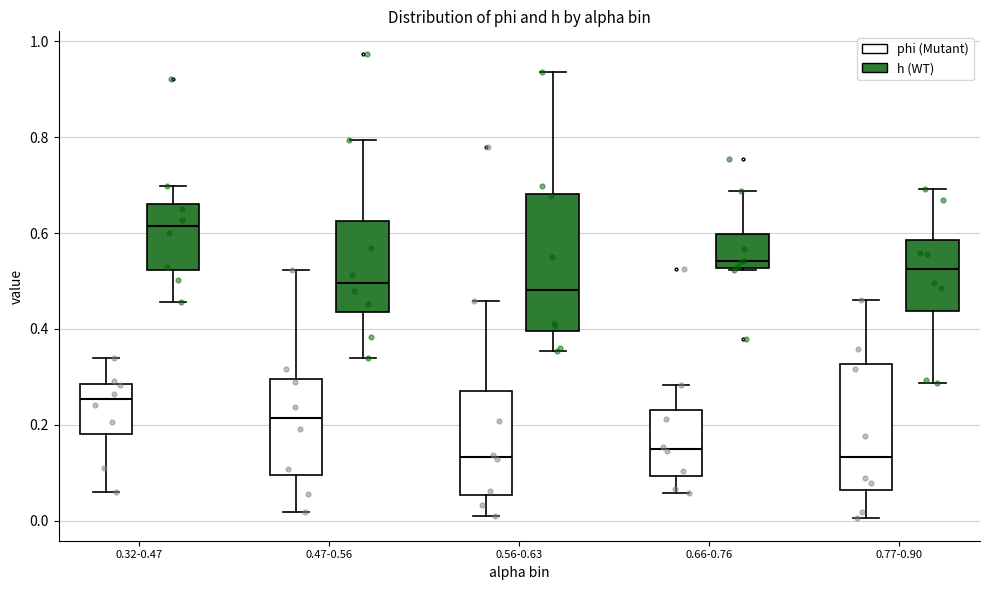

Reading left to right, read every box against the y-axis: the position of its median line, the range the box covers, and the ends of its whiskers. The values are not printed on the chart, so give them approximately, as read against the axis.

0.32-0.47 (phi (Mutant)): median 0.26, box 0.18 to 0.28, whiskers 0.06 to 0.34
0.32-0.47 (h (WT)): median 0.62, box 0.52 to 0.66, whiskers 0.46 to 0.70
0.47-0.56 (phi (Mutant)): median 0.22, box 0.10 to 0.30, whiskers 0.02 to 0.52
0.47-0.56 (h (WT)): median 0.50, box 0.44 to 0.62, whiskers 0.34 to 0.80
0.56-0.63 (phi (Mutant)): median 0.14, box 0.06 to 0.26, whiskers 0.00 to 0.46
0.56-0.63 (h (WT)): median 0.48, box 0.40 to 0.68, whiskers 0.36 to 0.94
0.66-0.76 (phi (Mutant)): median 0.14, box 0.10 to 0.22, whiskers 0.06 to 0.28
0.66-0.76 (h (WT)): median 0.54, box 0.52 to 0.60, whiskers 0.52 to 0.68
0.77-0.90 (phi (Mutant)): median 0.14, box 0.06 to 0.32, whiskers 0.00 to 0.46
0.77-0.90 (h (WT)): median 0.52, box 0.44 to 0.58, whiskers 0.28 to 0.70